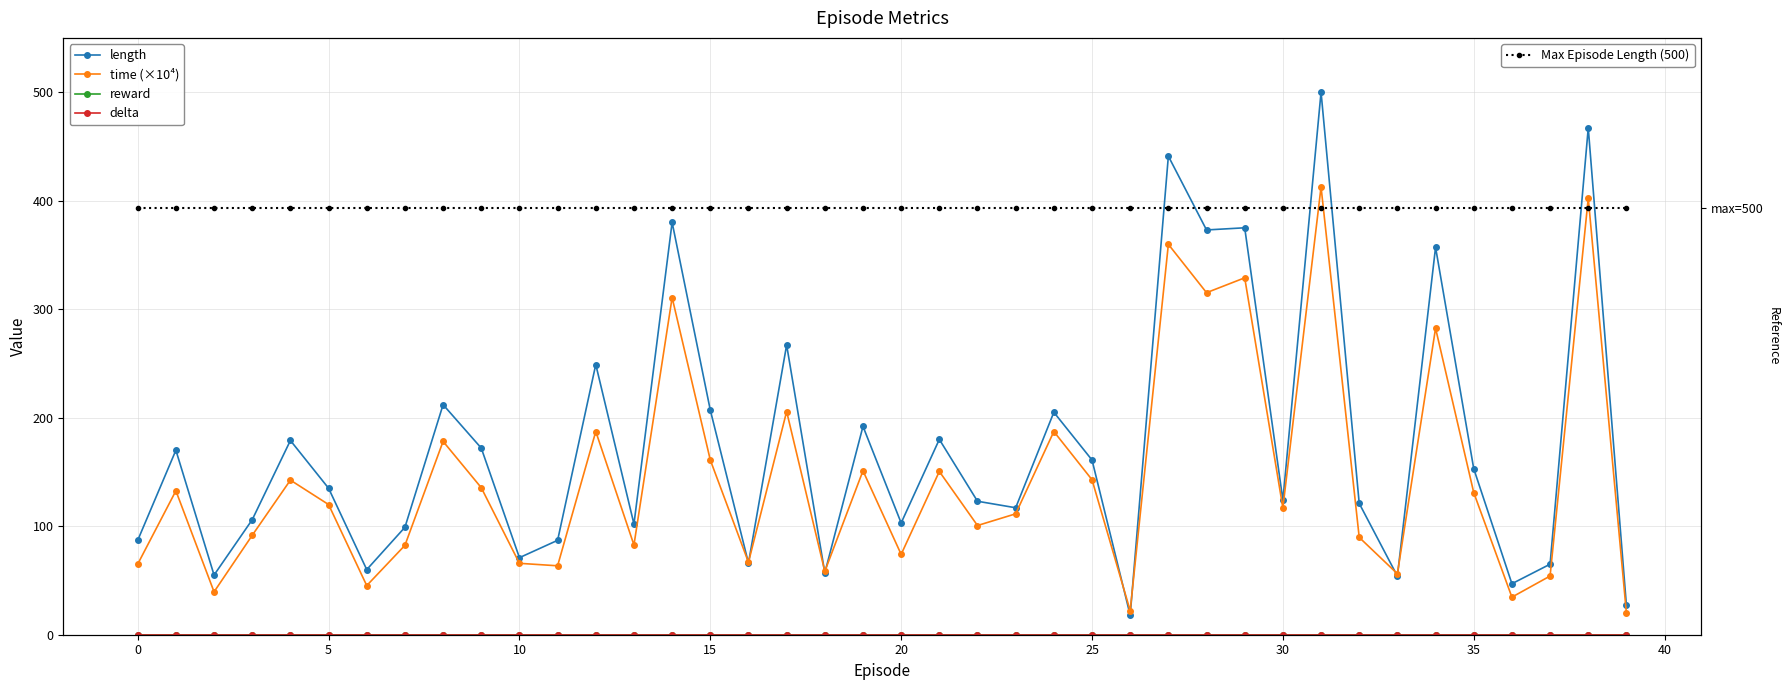

What is the value of the Max Episode Length (500) point at the 19th from the left?

500.0